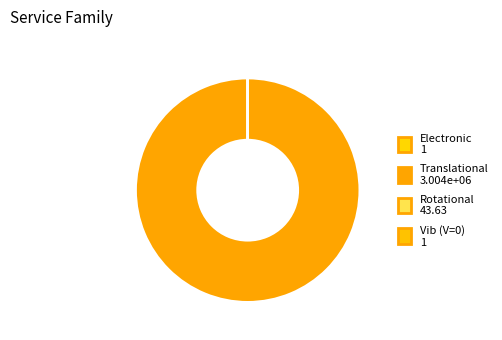

How many segments does this pie chart have?

4